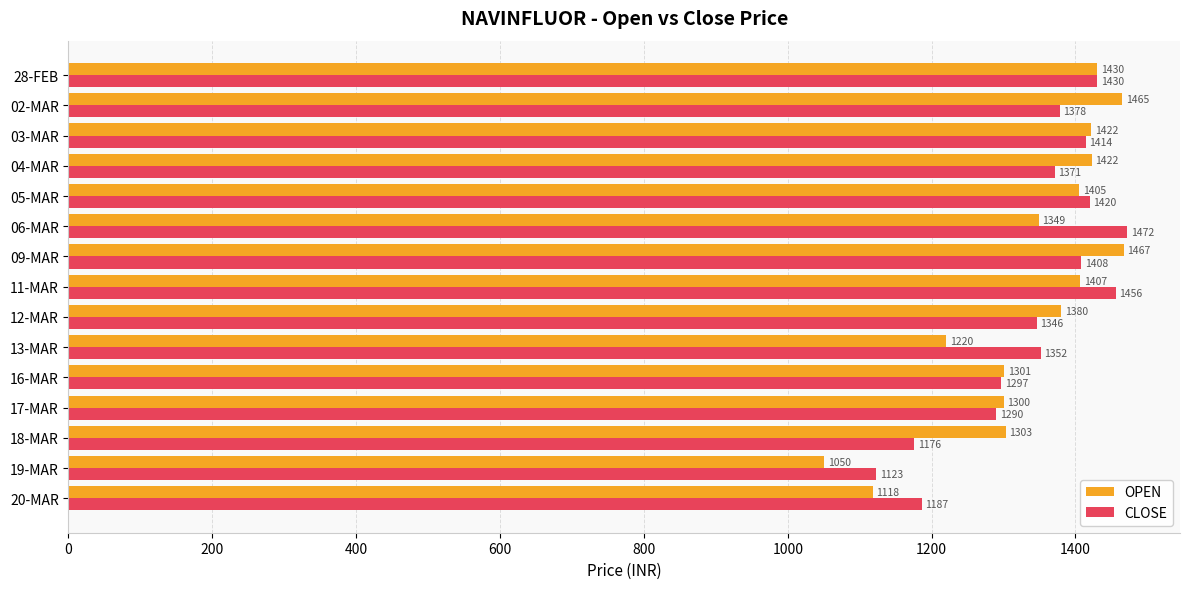

What is the difference between the maximum and second lowest values in the OPEN series?

349.0